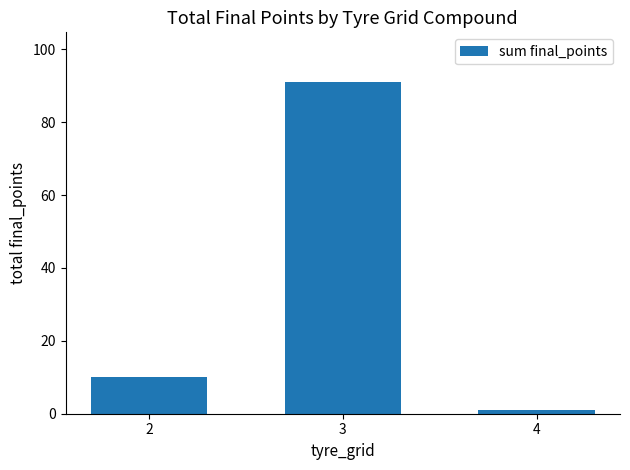

Are the bars horizontal?

No